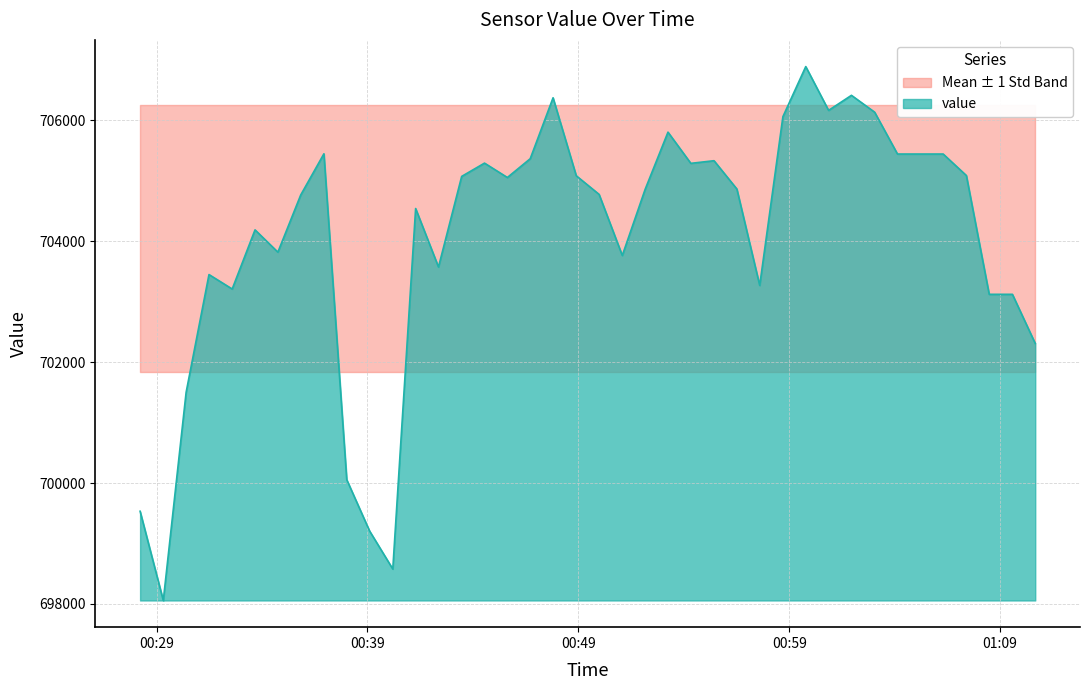

What is the change in value from 2020-06-09T00:30:24 to 2020-06-09T00:53:15?

+4300.8